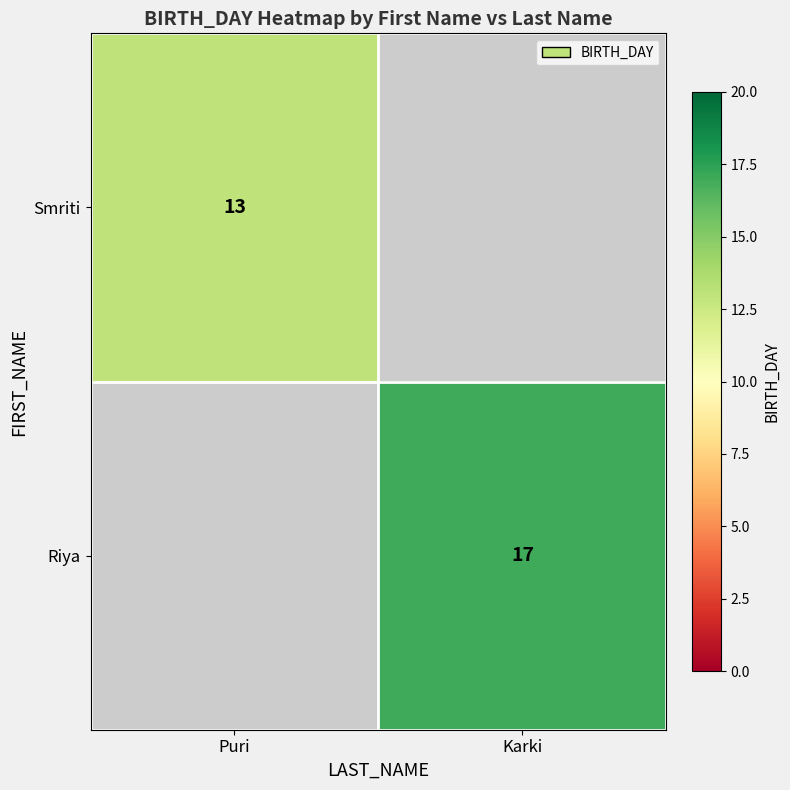

Between Karki and Puri, which is larger?

Puri